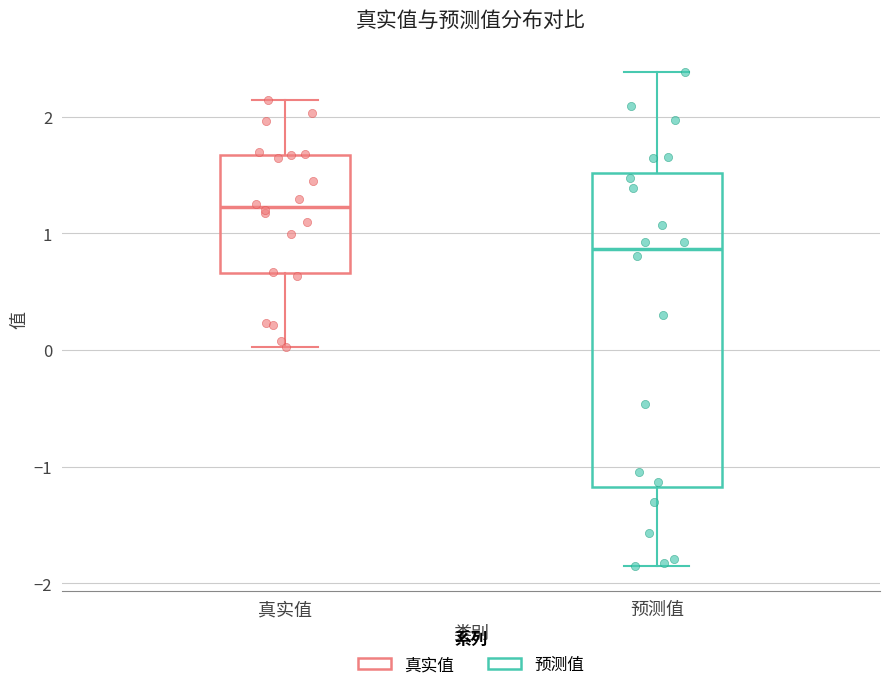

Which box is the tallest, from its lower edge to its upper edge?

预测值